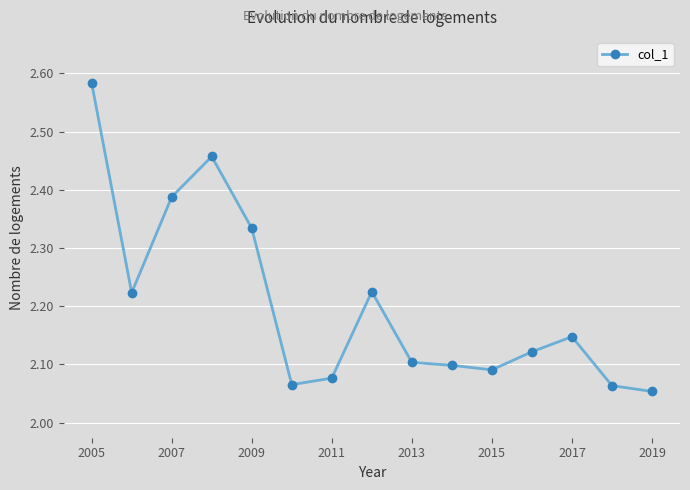

What is the difference between the second highest and minimum values?

0.4